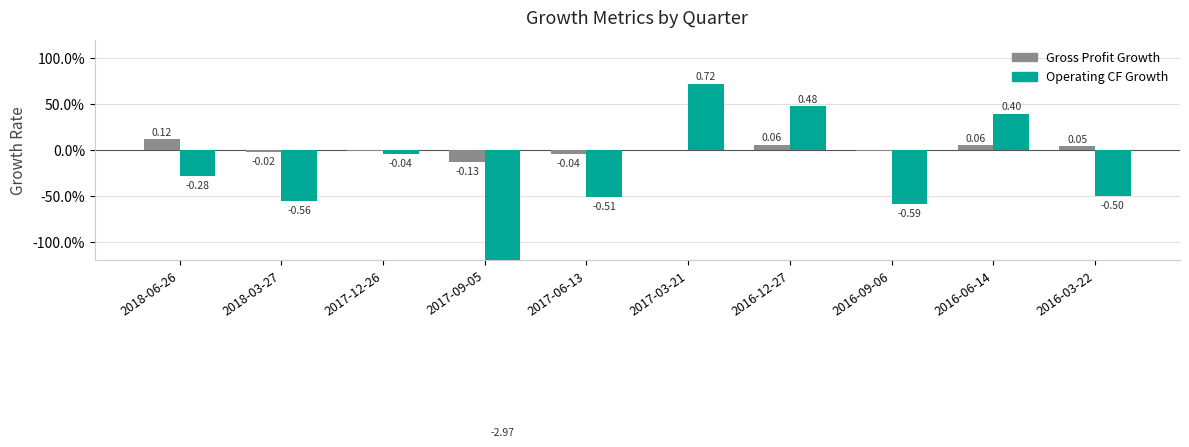

The Gross Profit Growth series shows -0.0 at 2016-09-06. True or false?

True